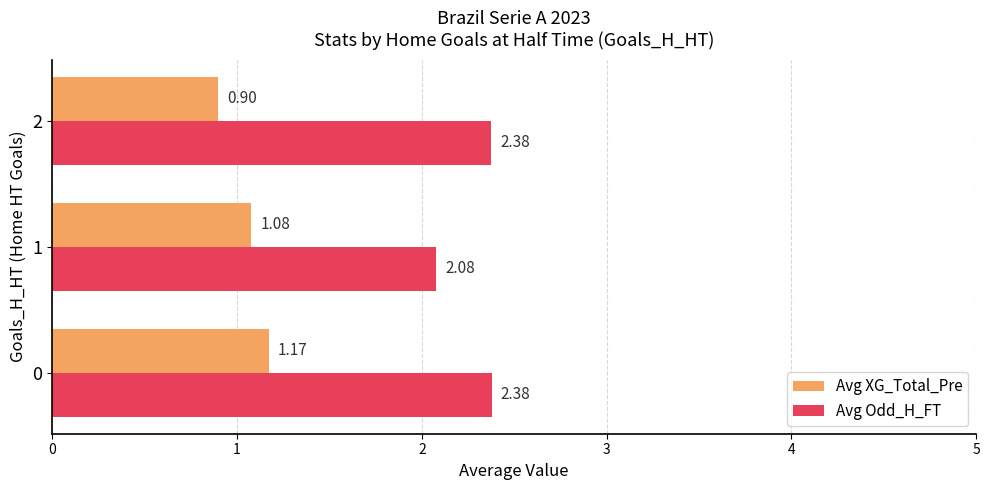

What is the difference between the Avg XG_Total_Pre values at 0 and 2?

0.3